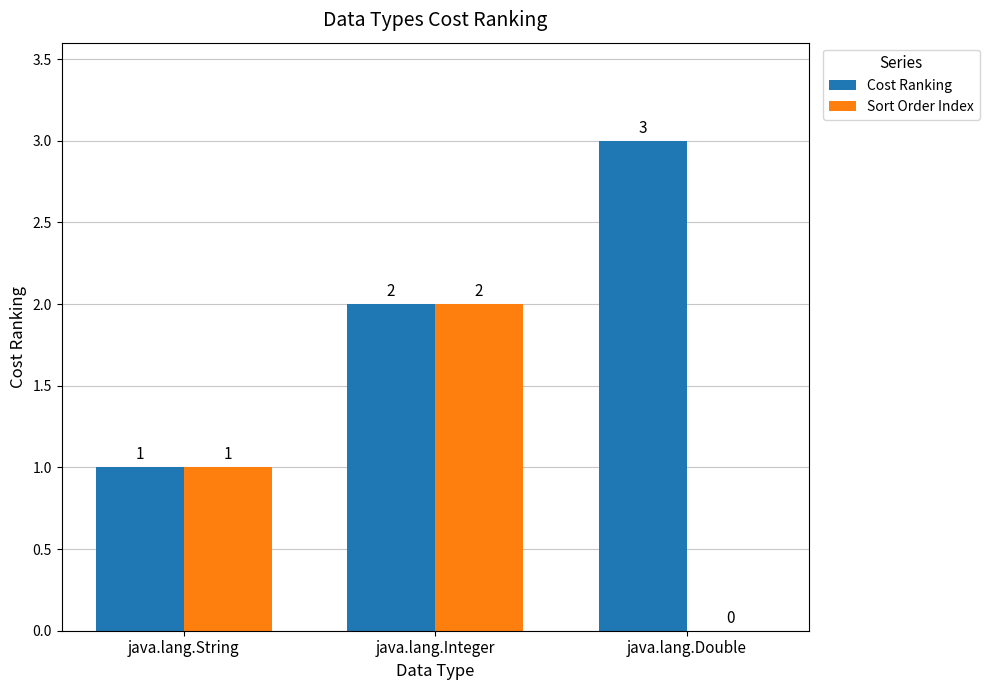

The Sort Order Index series shows -1 at java.lang.Double. True or false?

False